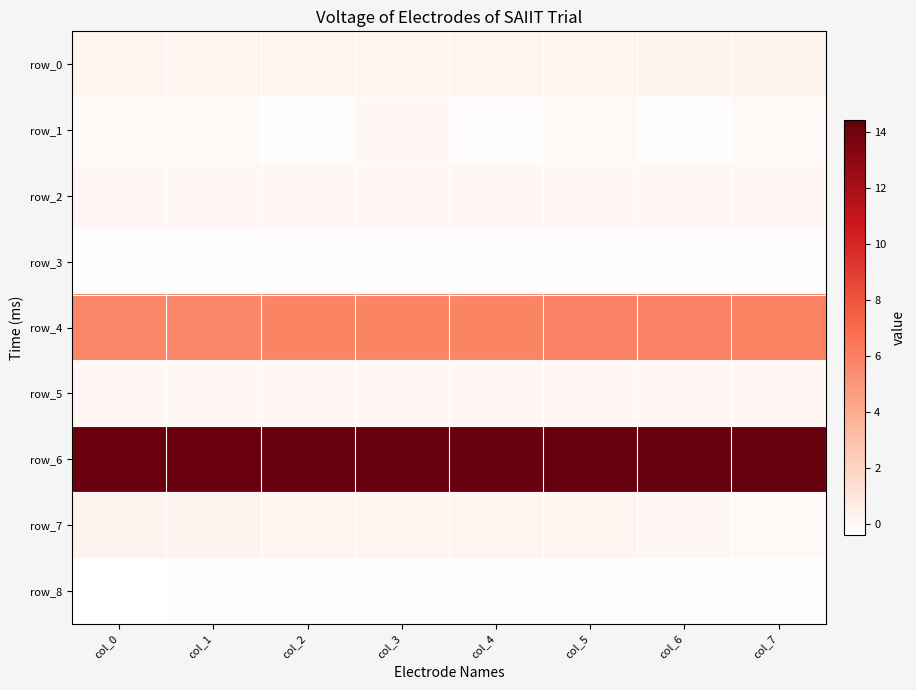

List the labels in order of row_7 value, smallest first.

col_7, col_6, col_4, col_5, col_3, col_2, col_1, col_0